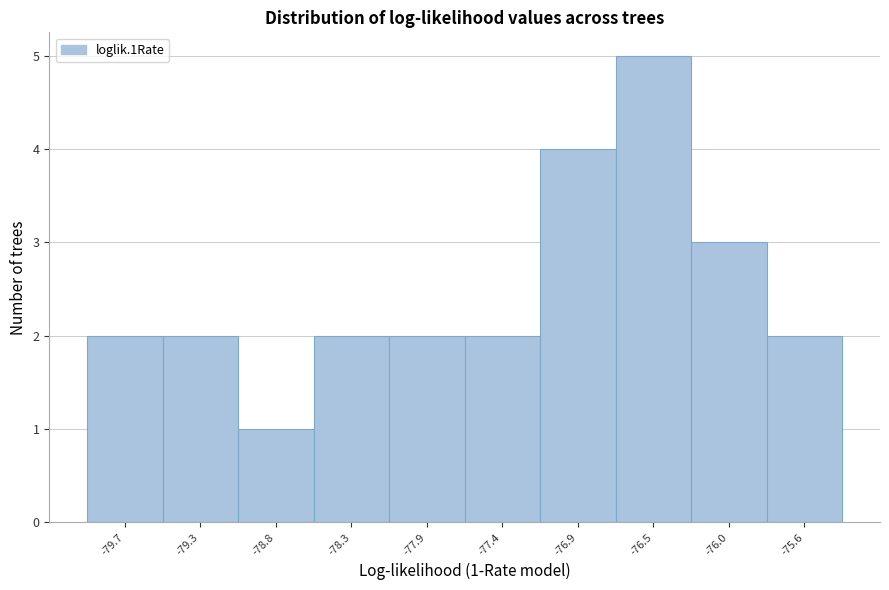

Which range on the x-axis has the tallest bar?

-76.70 to -76.25